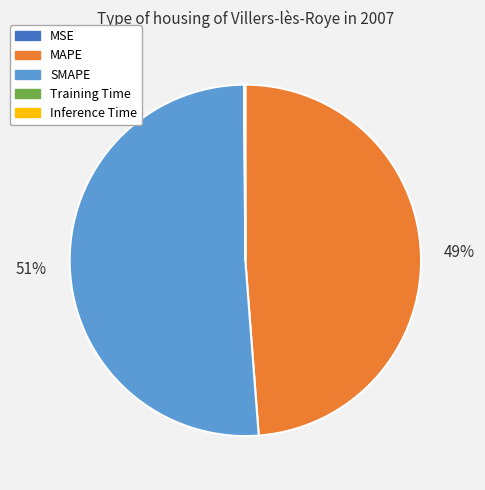

Is it true that SMAPE is 51% of the pie?

True